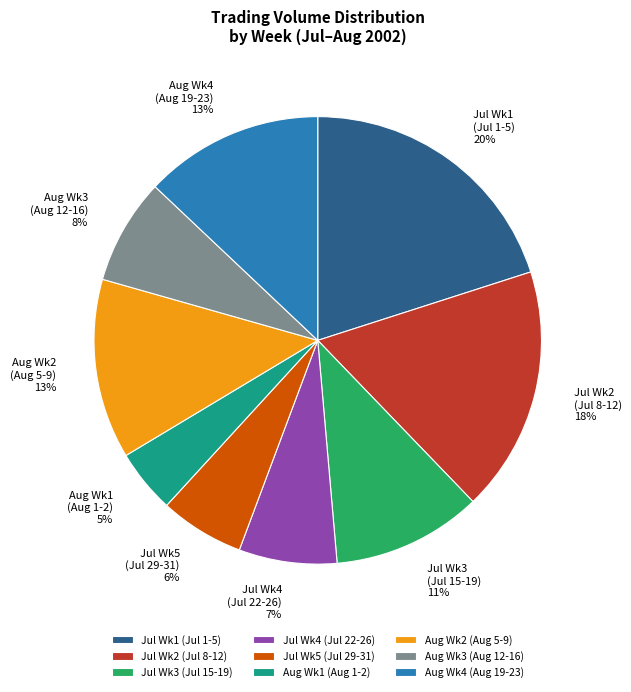

To the nearest percent, what portion does Aug Wk2 (Aug 5-9) represent?

13%